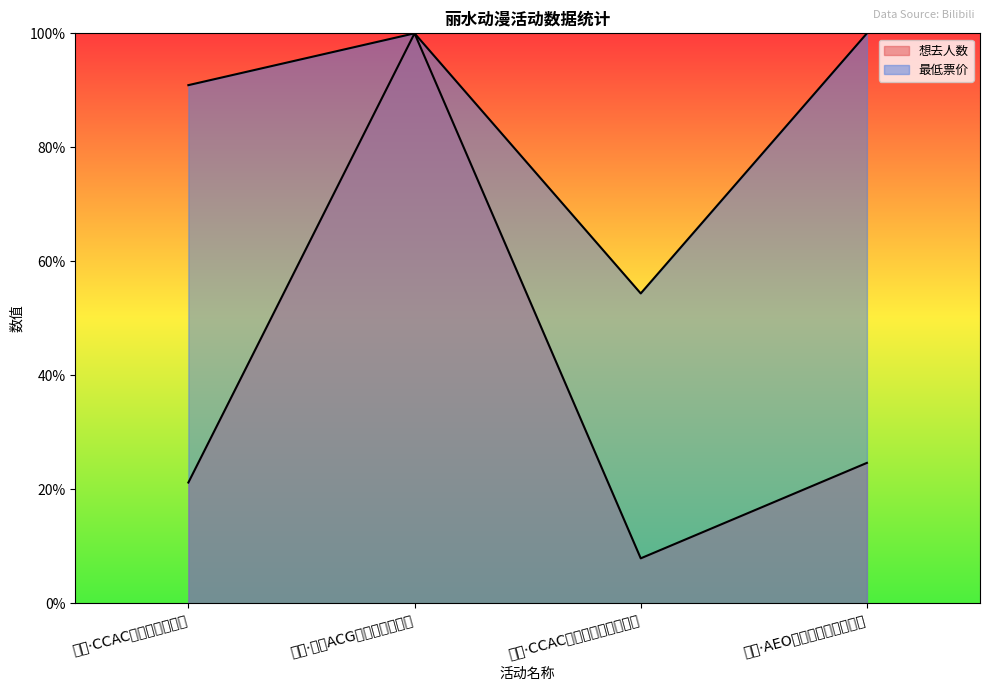

Reading left to right, transcribe all the data shown in this chart.

想去人数: 丽水·CCAC动漫游戏嘉年华=21.2	丽水·龙泉ACG动漫游戏博览会=100.0	丽水·CCAC动漫七夕（回馈展）=7.9	丽水·AEO纯白礼赞动漫嘉年华=24.6
最低票价: 丽水·CCAC动漫游戏嘉年华=90.9	丽水·龙泉ACG动漫游戏博览会=100.0	丽水·CCAC动漫七夕（回馈展）=54.4	丽水·AEO纯白礼赞动漫嘉年华=100.0